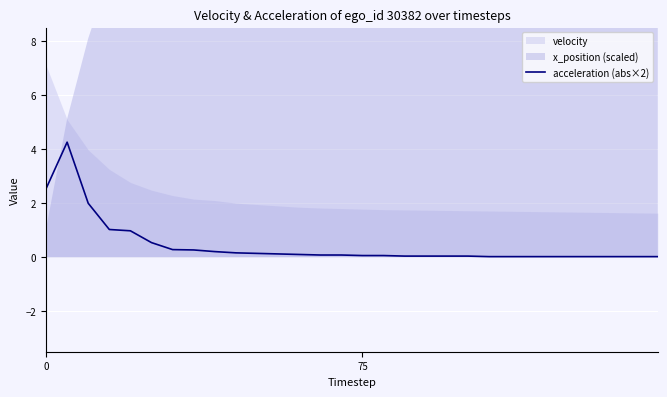

Reading left to right, transcribe all the data shown in this chart.

2.5	4.3	2.0	1.0	1.0	0.5	0.3	0.3	0.2	0.2	0.1	0.1	0.1	0.1	0.1	0.1	0.1	0.0	0.0	0.0	0.0	0.0	0.0	0.0	0.0	0.0	0.0	0.0	0.0	0.0